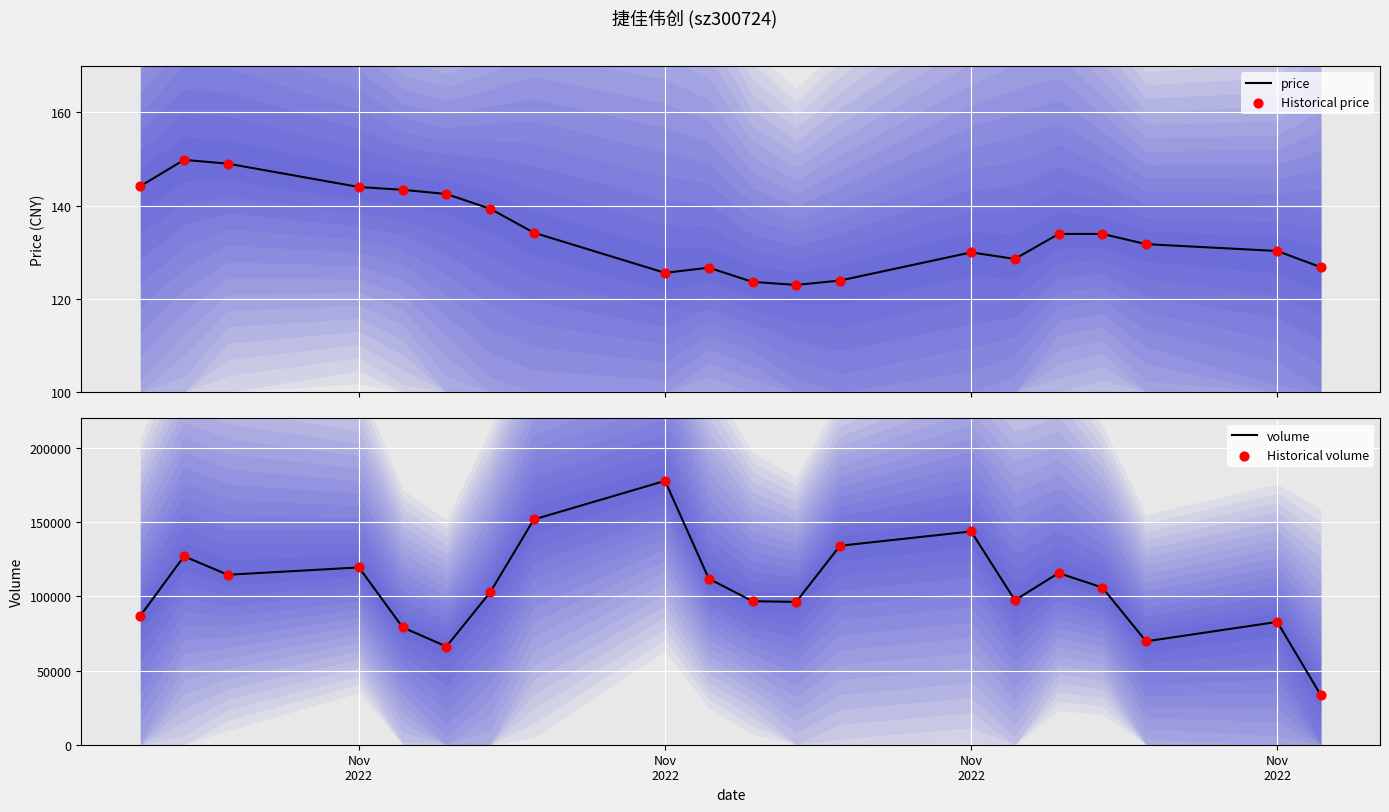

Which series has the largest total across all categories?

volume